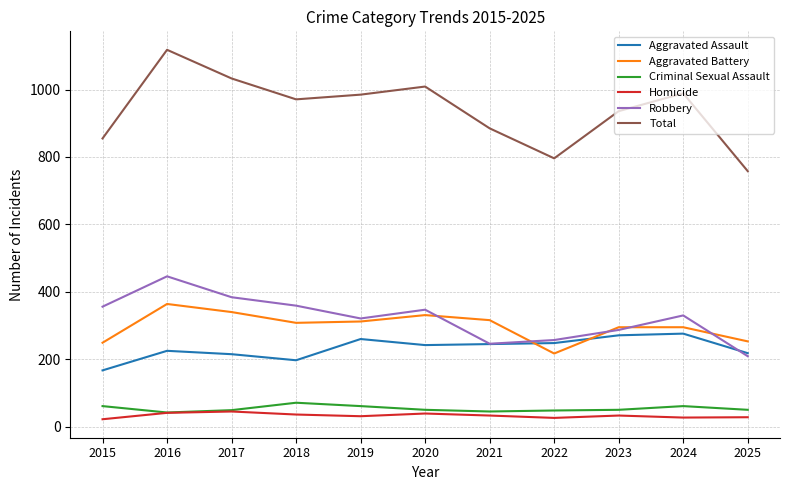

What is the maximum value shown in the chart?

1118